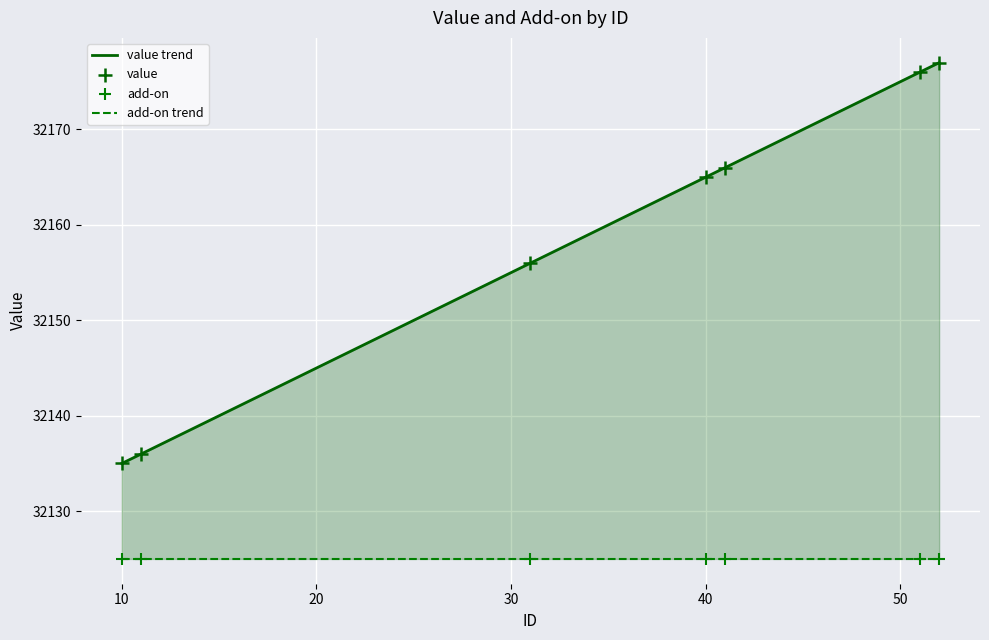

What is the change in value from 40 to 31?

-9